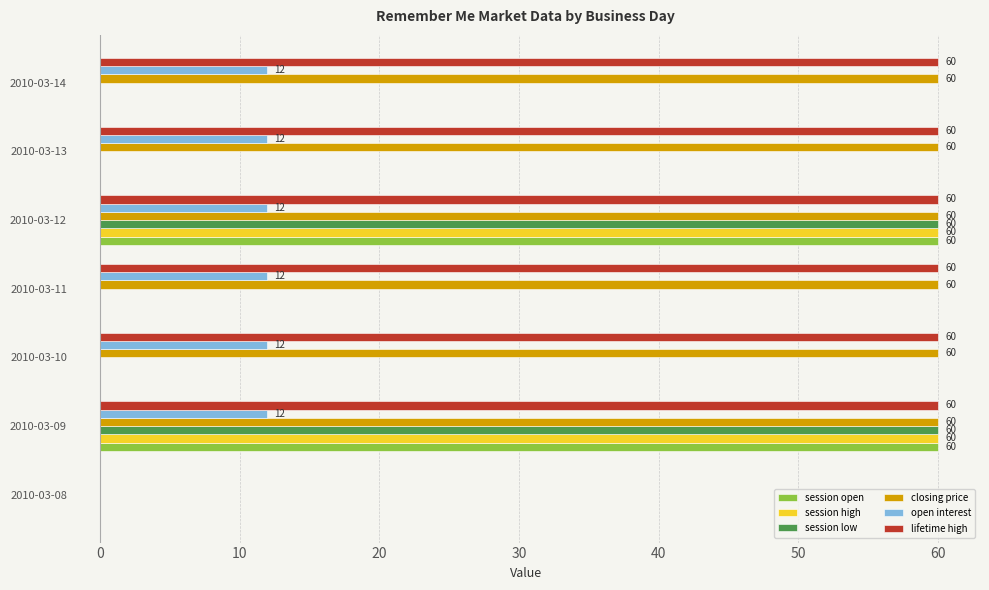

What is the sum of the closing price values at 2010-03-10 and 2010-03-12?

120